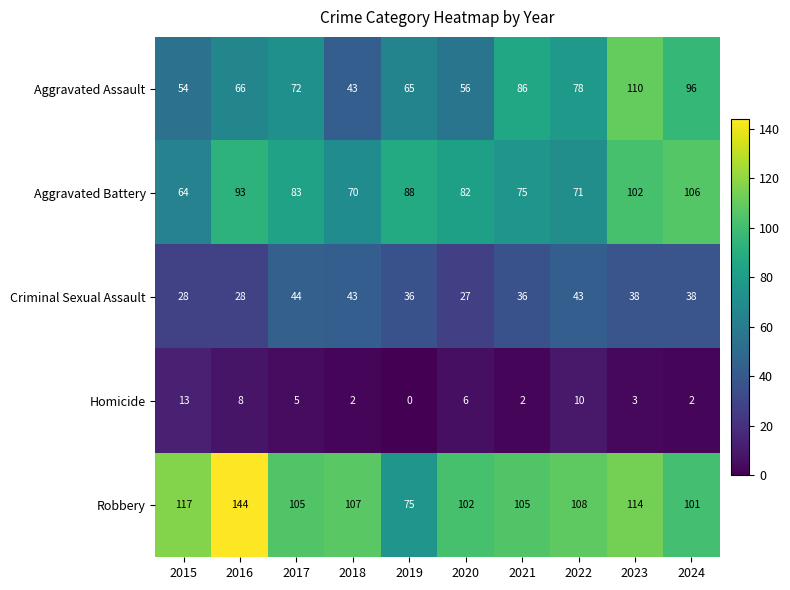

How many categories are shown in the chart?

10